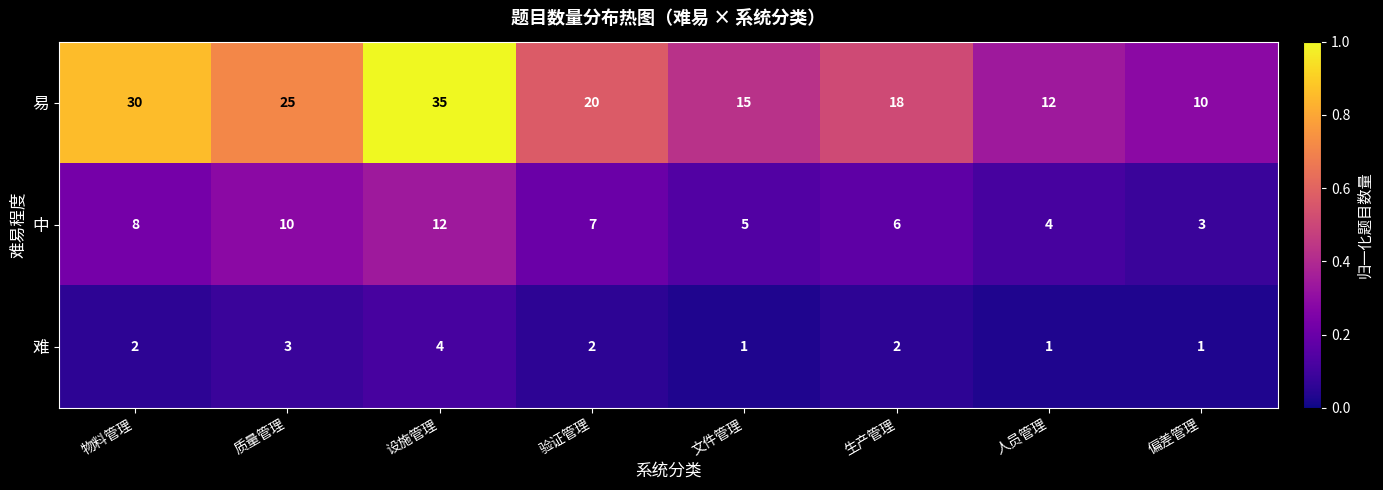

What is the sum of the 中 values at 偏差管理 and 人员管理?

7